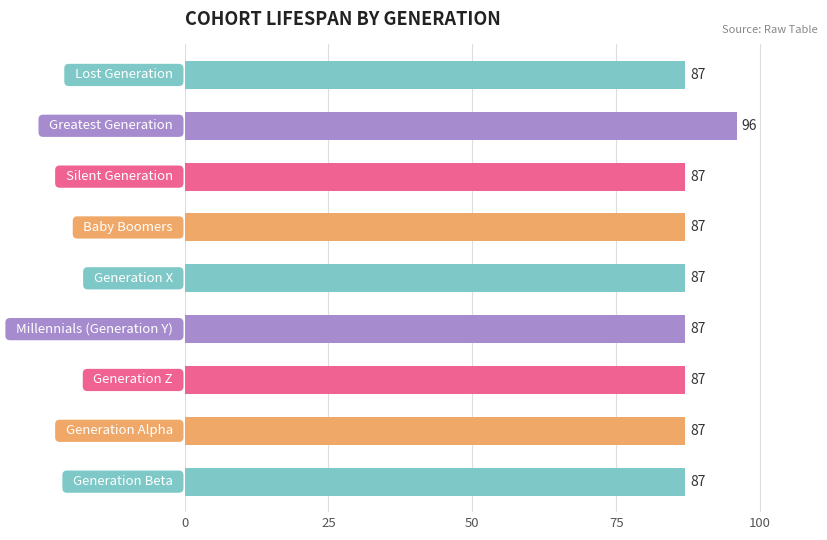

What is the sum of all values?

792